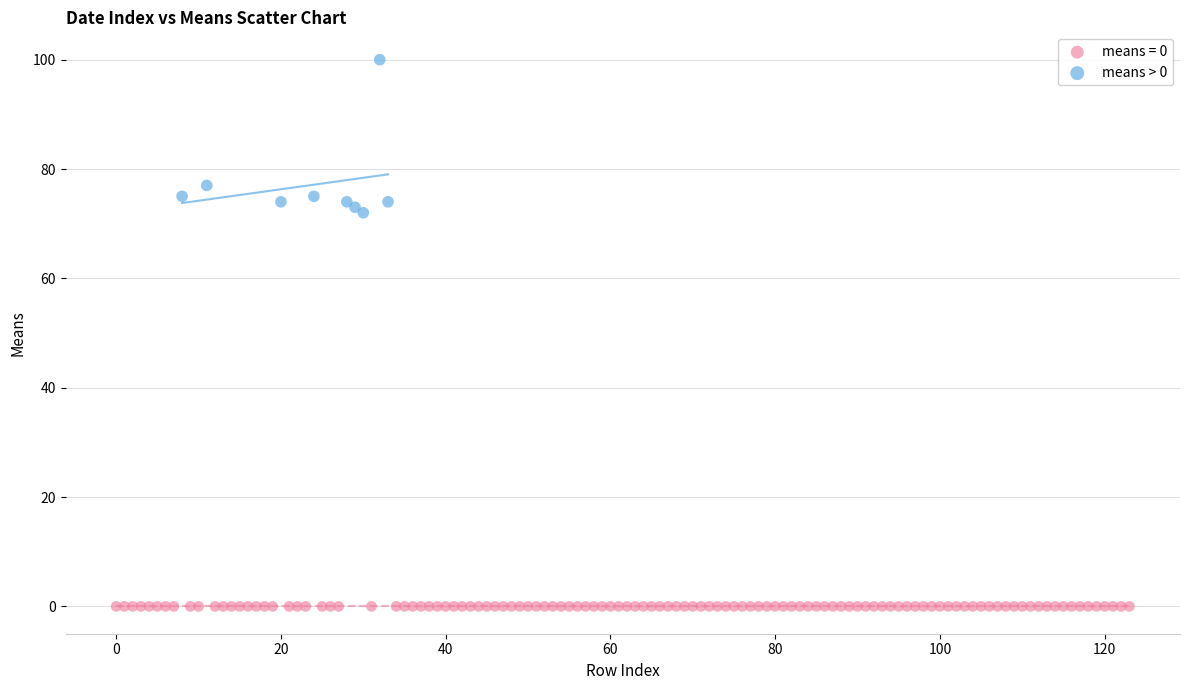

Which series contains the lowest Y value?

means = 0